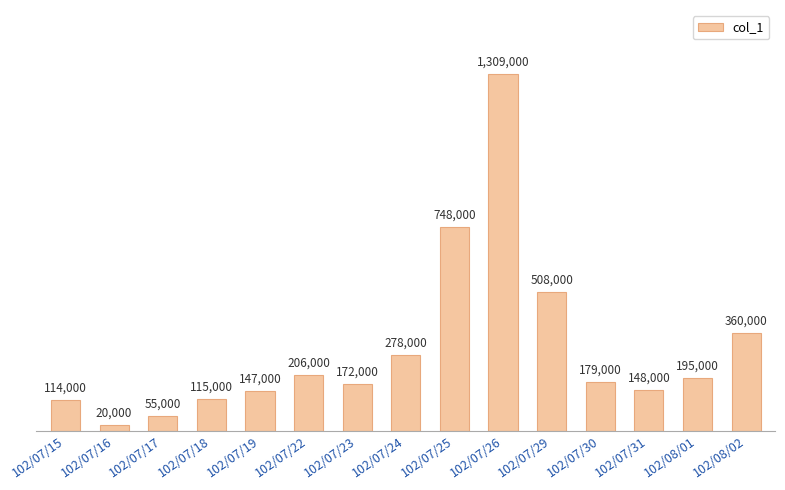

List the labels in order of value, largest first.

102/07/26, 102/07/25, 102/07/29, 102/08/02, 102/07/24, 102/07/22, 102/08/01, 102/07/30, 102/07/23, 102/07/31, 102/07/19, 102/07/18, 102/07/15, 102/07/17, 102/07/16